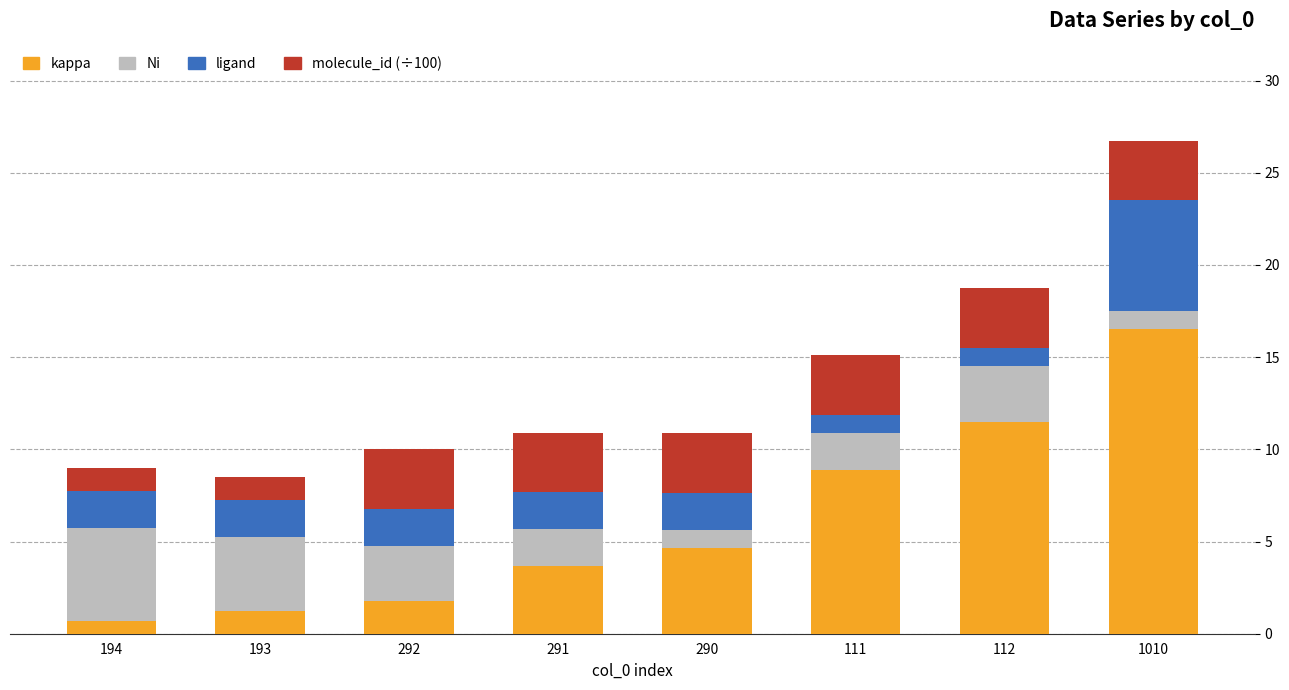

What is the minimum value for kappa?

0.7